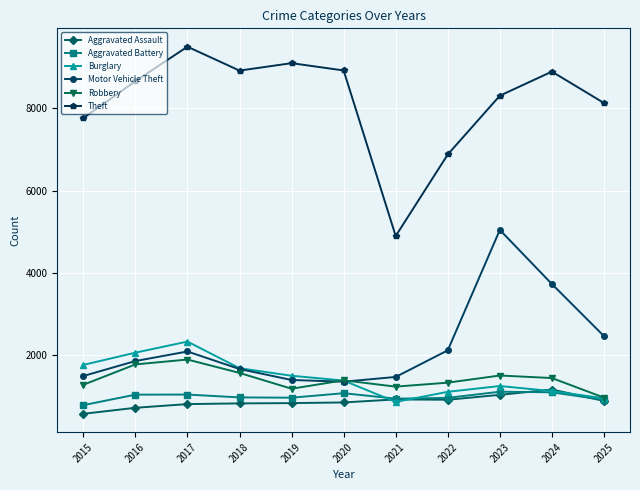

How many interior local peaks does the Theft series have?

3